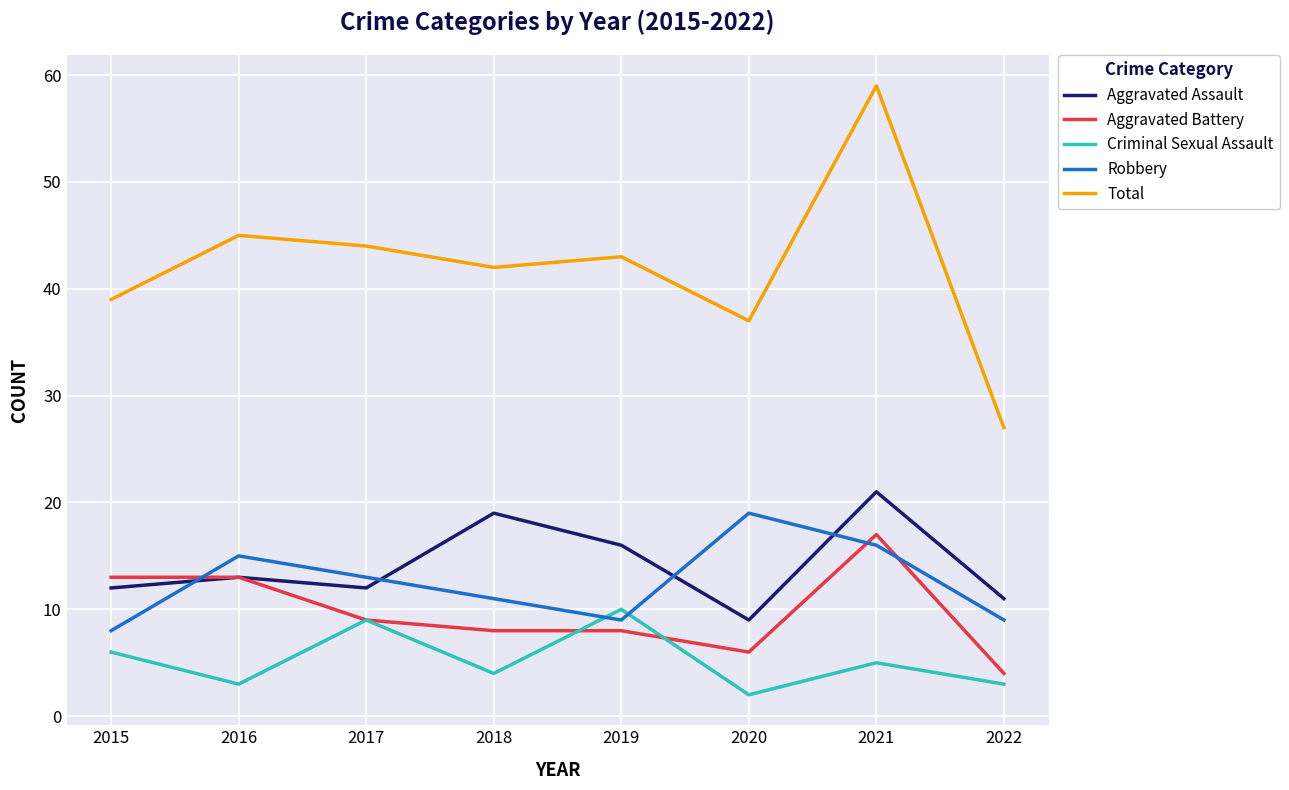

How many lines are shown in the chart?

5